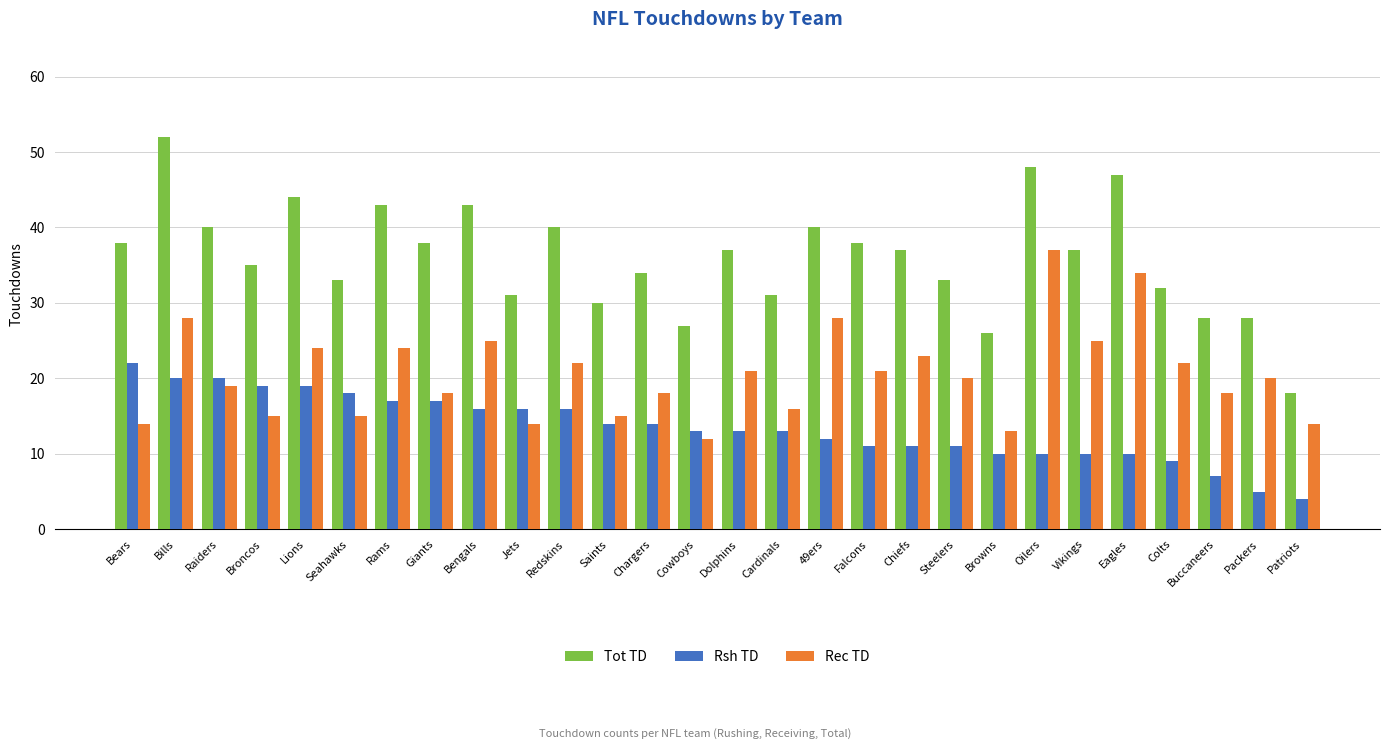

List the series in order of their overall mean, lowest first.

Rsh TD, Rec TD, Tot TD